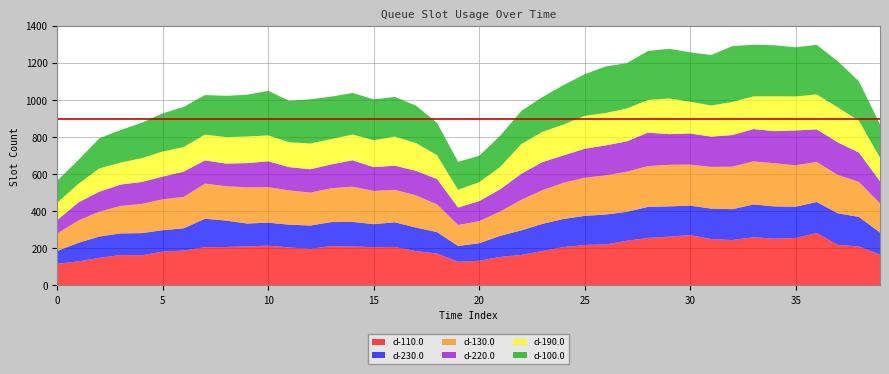

Reading left to right, what are all the values shown in this chart?

d-110.0: 117.1	129.7	148.7	163.9	162.2	182.7	188.3	206.0	207.3	210.7	214.5	204.9	197.0	212.4	210.1	206.5	207.6	185.1	172.6	127.6	132.9	153.7	164.7	185.8	206.6	218.4	220.9	240.5	256.6	263.2	271.5	250.1	244.7	259.8	252.3	256.0	282.8	218.9	210.3	166.8
d-230.0: 68.9	100.2	115.1	116.7	119.9	115.1	120.0	153.7	142.4	123.0	124.2	122.6	126.3	129.2	132.4	124.0	133.0	127.2	115.1	85.2	94.5	113.9	132.3	146.3	152.1	156.7	161.4	156.3	166.9	163.2	159.1	164.3	166.6	176.8	173.7	168.5	167.3	170.1	159.3	118.5
d-130.0: 94.3	120.2	134.2	148.3	157.5	166.8	169.4	189.5	185.6	195.2	191.4	184.9	177.6	182.8	190.2	179.2	175.2	173.6	149.4	113.1	119.4	131.3	165.1	181.7	194.9	205.9	211.2	216.7	220.2	224.4	221.2	224.9	229.3	232.4	233.0	223.7	215.7	207.2	188.9	157.5
d-220.0: 72.5	97.0	107.6	115.2	118.2	122.4	136.4	125.1	121.8	130.6	139.3	125.5	125.8	128.3	142.0	128.2	130.1	132.1	136.8	94.1	107.8	119.6	140.4	151.3	147.9	156.0	161.8	163.5	180.3	165.2	167.9	163.2	170.4	174.2	173.1	187.7	175.8	175.2	158.0	119.1
d-190.0: 93.7	100.6	126.1	118.3	128.6	135.2	132.7	139.4	142.8	143.5	139.8	134.3	138.8	137.2	139.2	144.8	156.9	150.3	128.7	95.9	102.2	120.9	160.2	163.5	166.5	177.6	174.6	177.4	175.7	192.3	171.4	167.8	178.5	176.4	187.8	183.4	188.1	188.9	171.5	127.3
d-100.0: 118.4	128.6	162.0	175.7	190.7	205.8	215.9	212.9	222.5	225.3	240.3	223.1	238.1	228.6	223.9	220.5	213.8	201.6	174.4	150.9	142.1	168.3	178.3	187.2	212.8	224.3	251.0	244.2	264.4	268.0	265.9	272.1	300.8	278.3	275.2	264.8	267.8	248.3	213.1	179.4